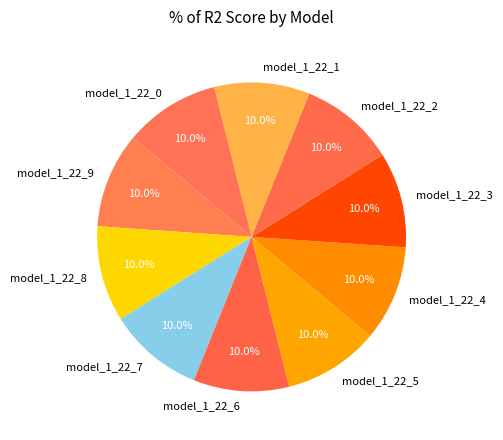

How much of the chart is everything except model_1_22_6?

90.0%